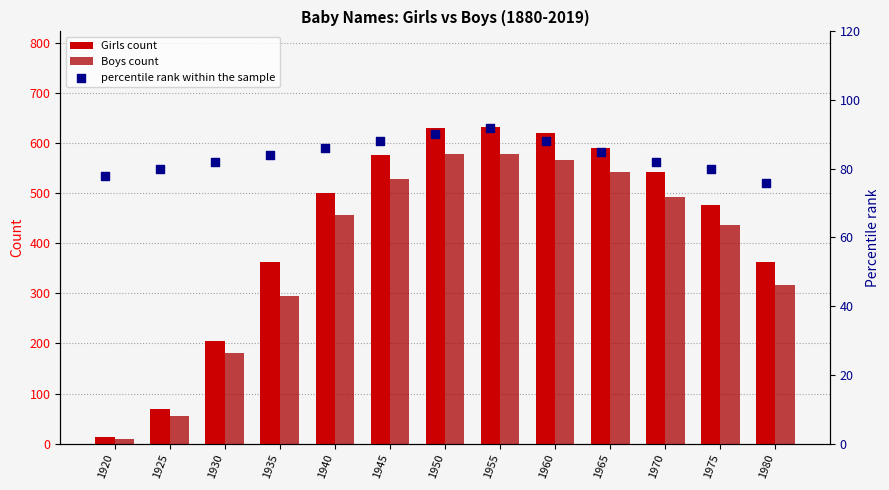

Which series contains the highest Y value?

Girls count